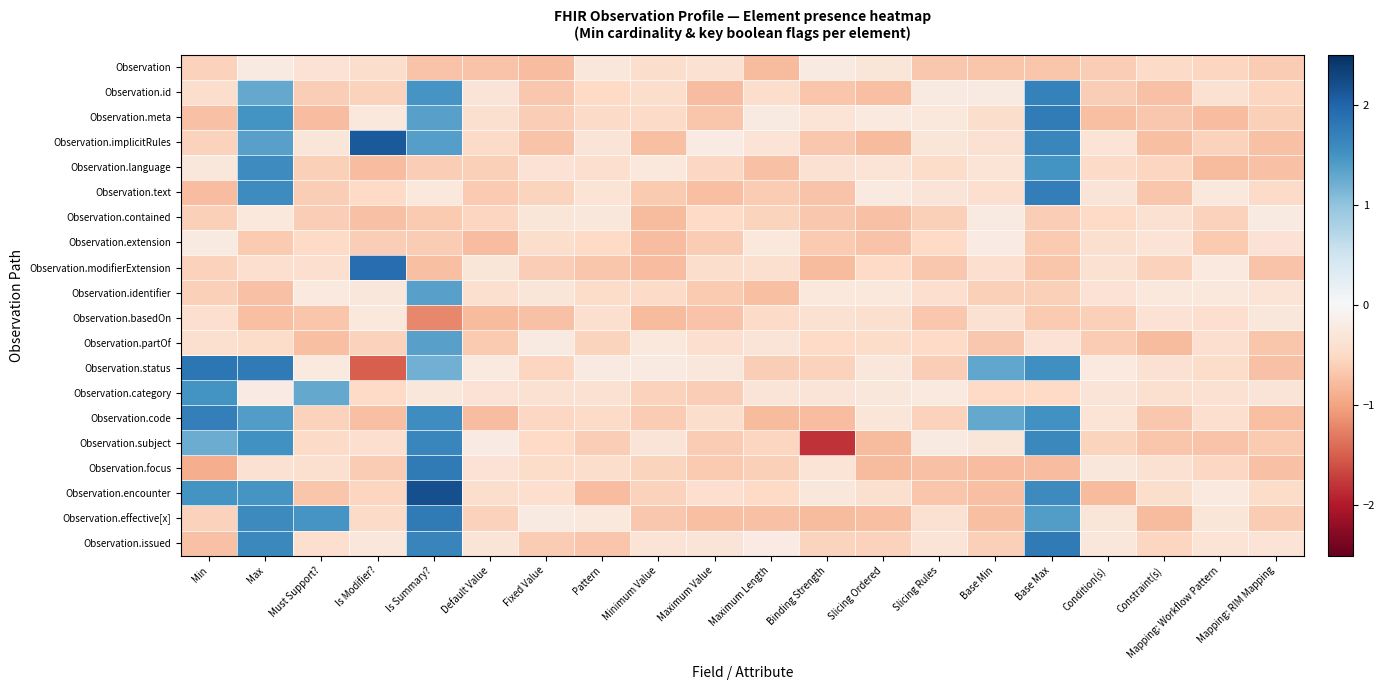

What is the total value across all series at Constraint(s)?

-10.9